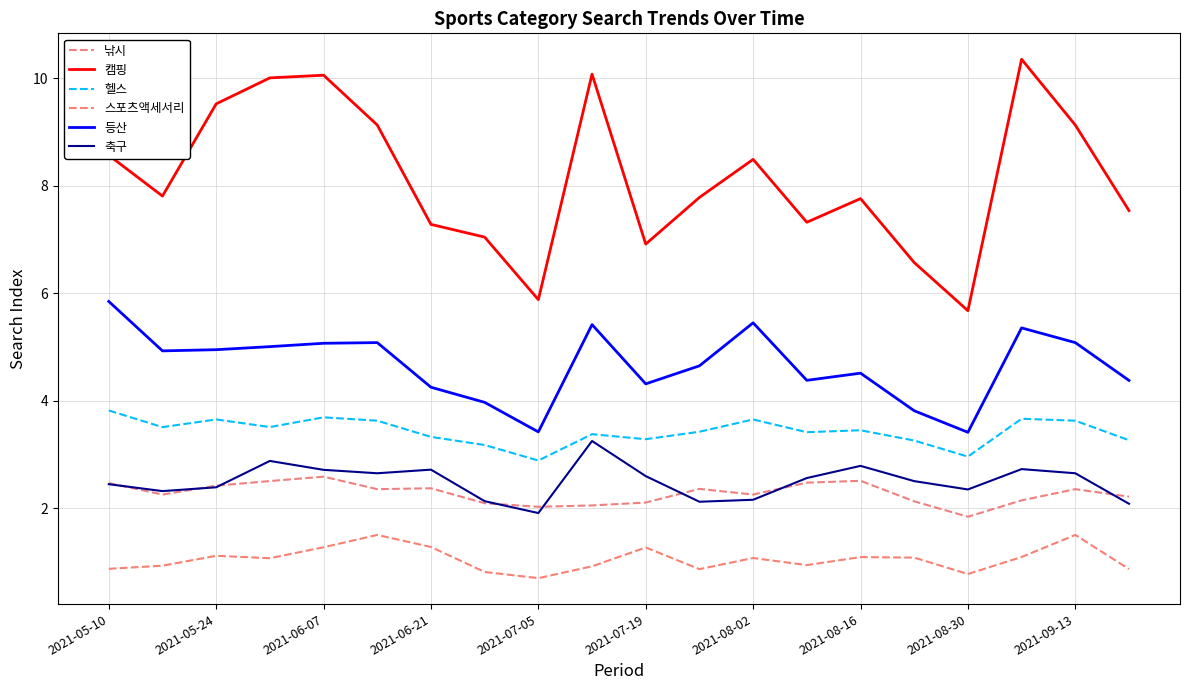

How many lines are shown in the chart?

6